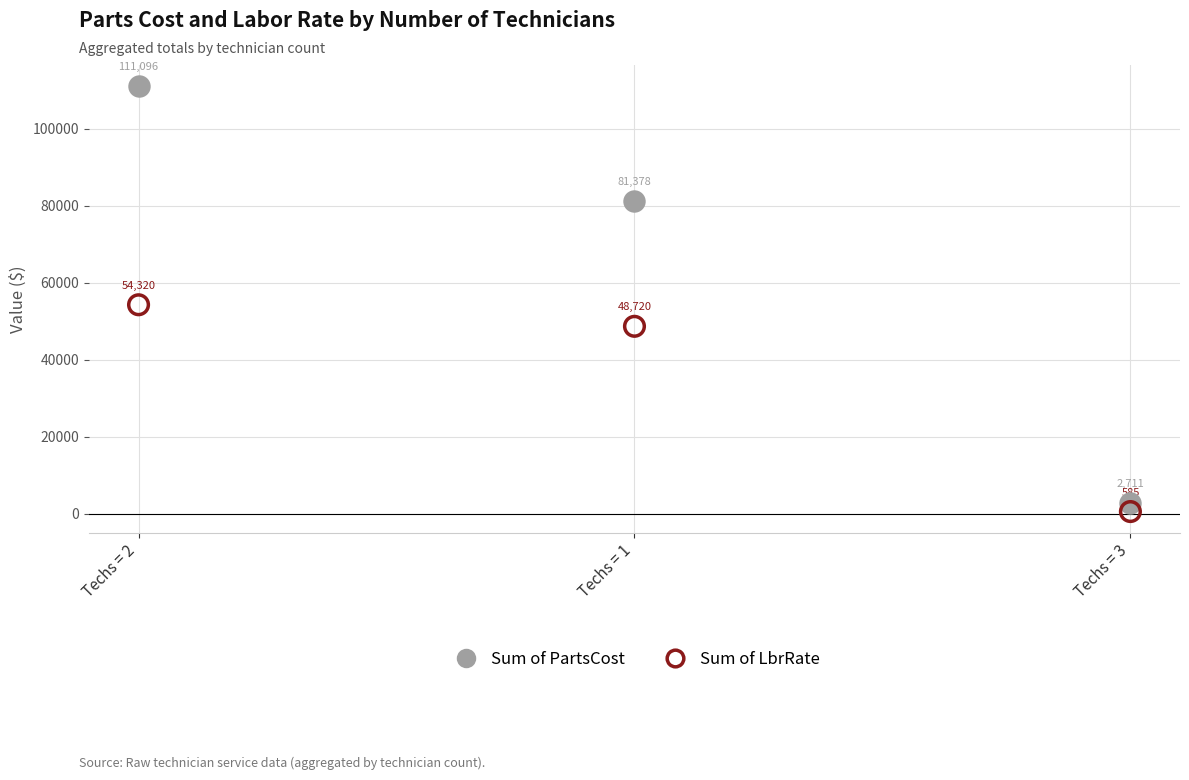

In the Sum of LbrRate series, what Y value is closest to 27452?

48720.0